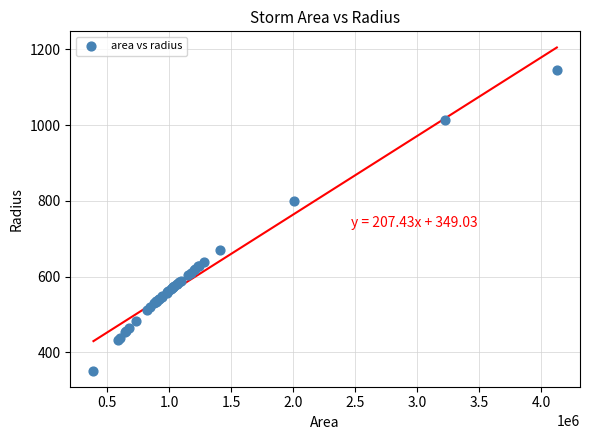

What Y value in the scatter plot is closest to 749?

800.1